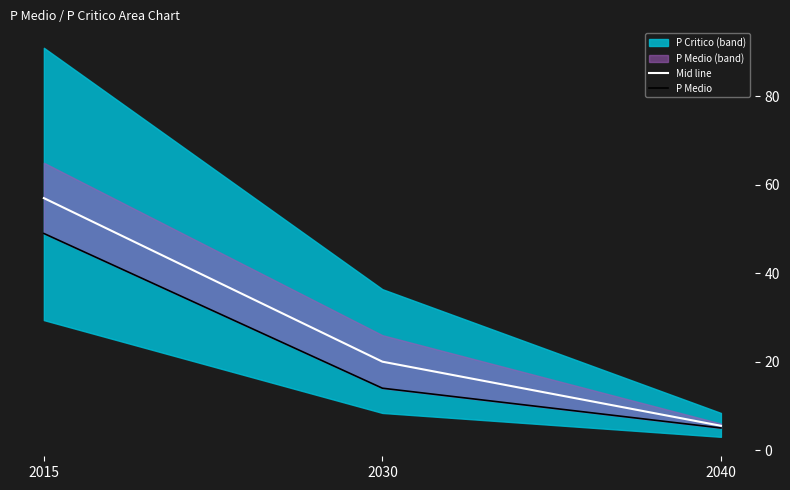

The value of Mid line at 2015 is 28.5. True or false?

False